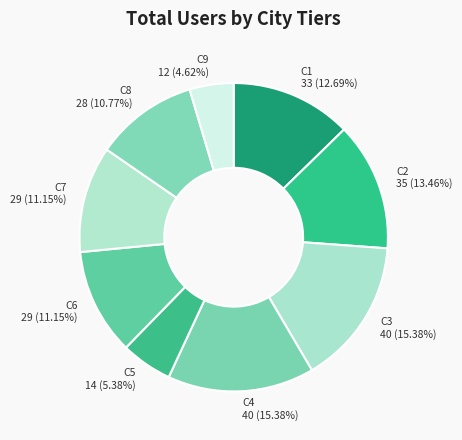

True or false: C4 accounts for 7% of the total.

False